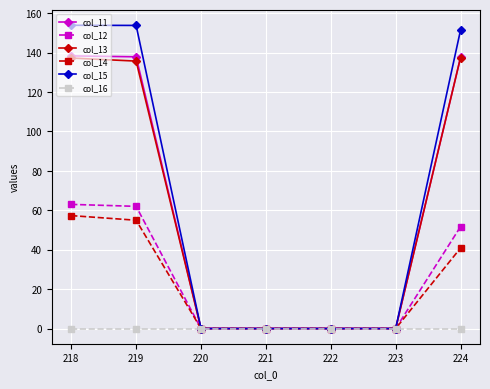

The value of col_11 at 224 is 79.8. True or false?

False